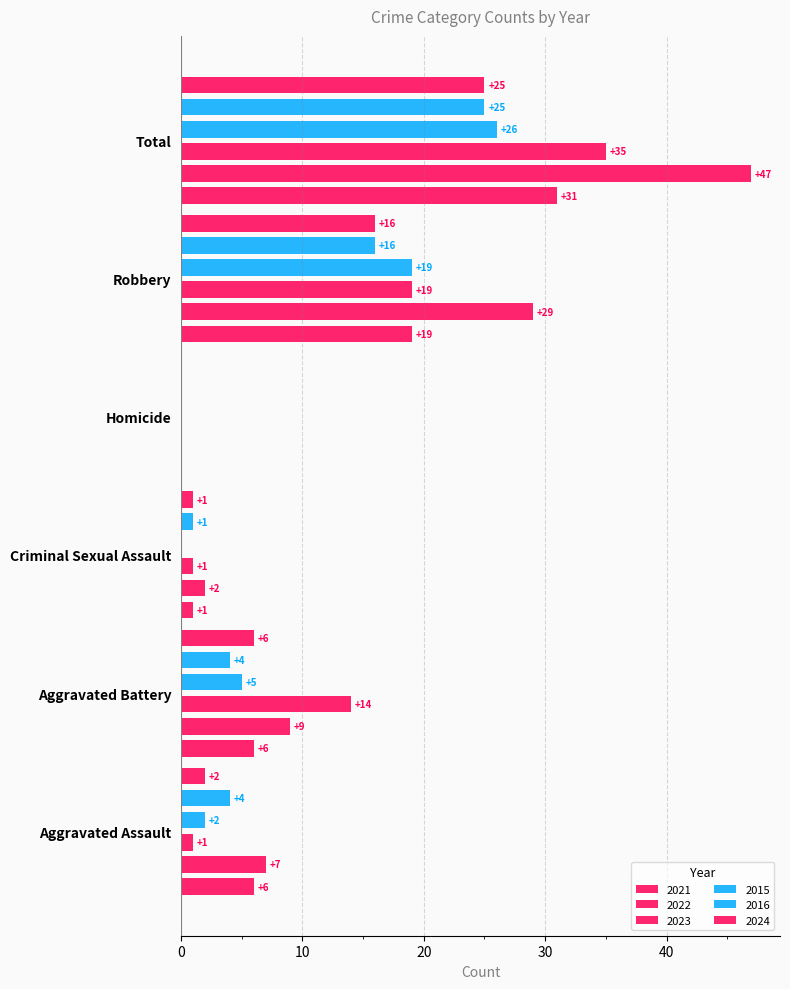

How many data points does each series have?

6